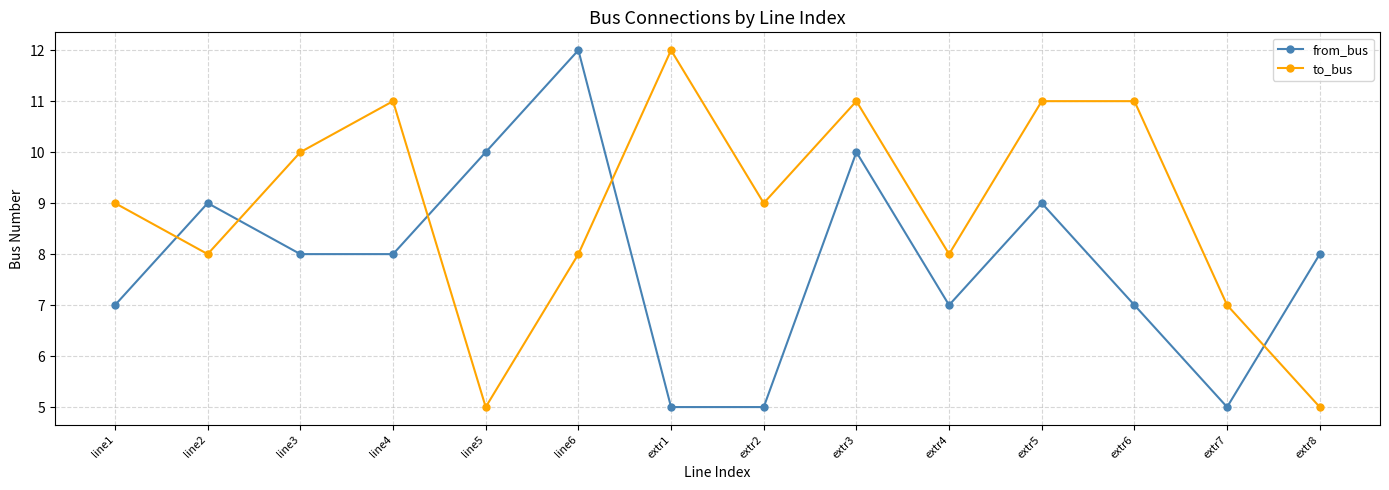

What is the sum of all from_bus values?

110